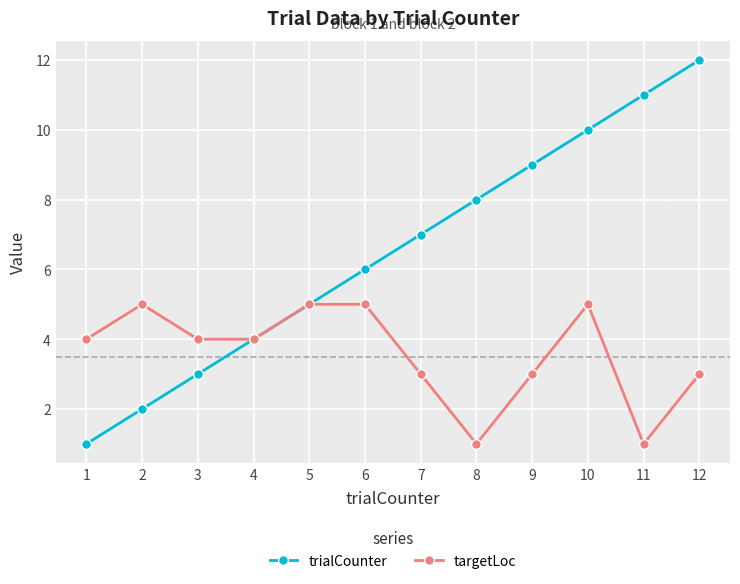

Count the number of categories in the chart.

12